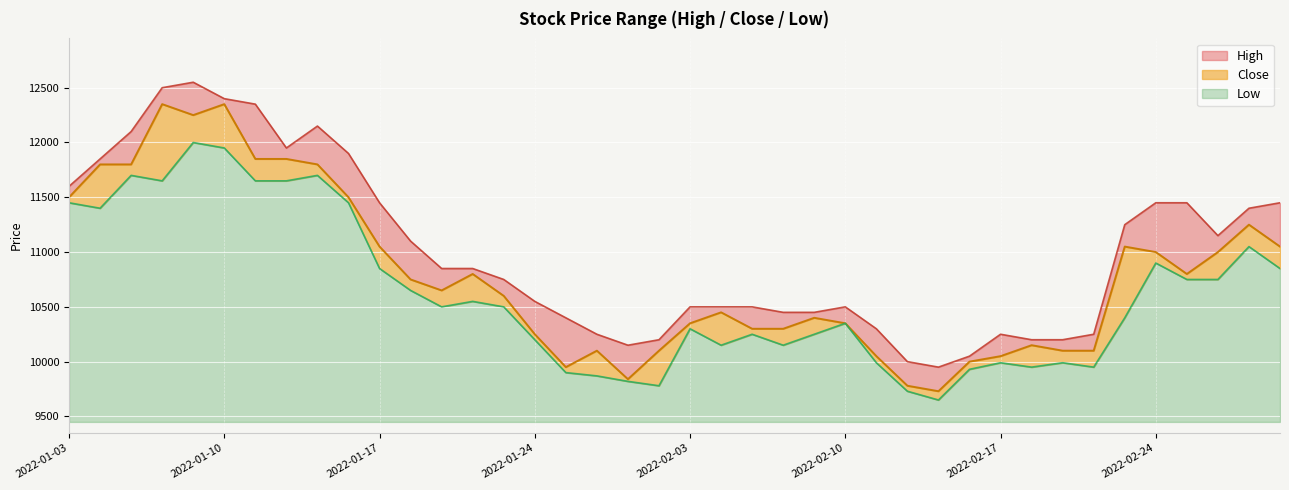

List the series in order of their overall mean, lowest first.

Low, Close, High